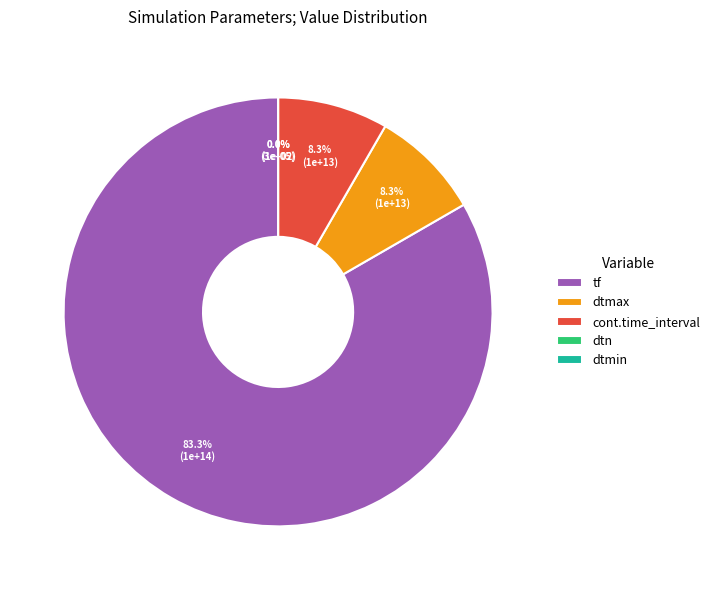

Which slice is the smallest?

dtmin